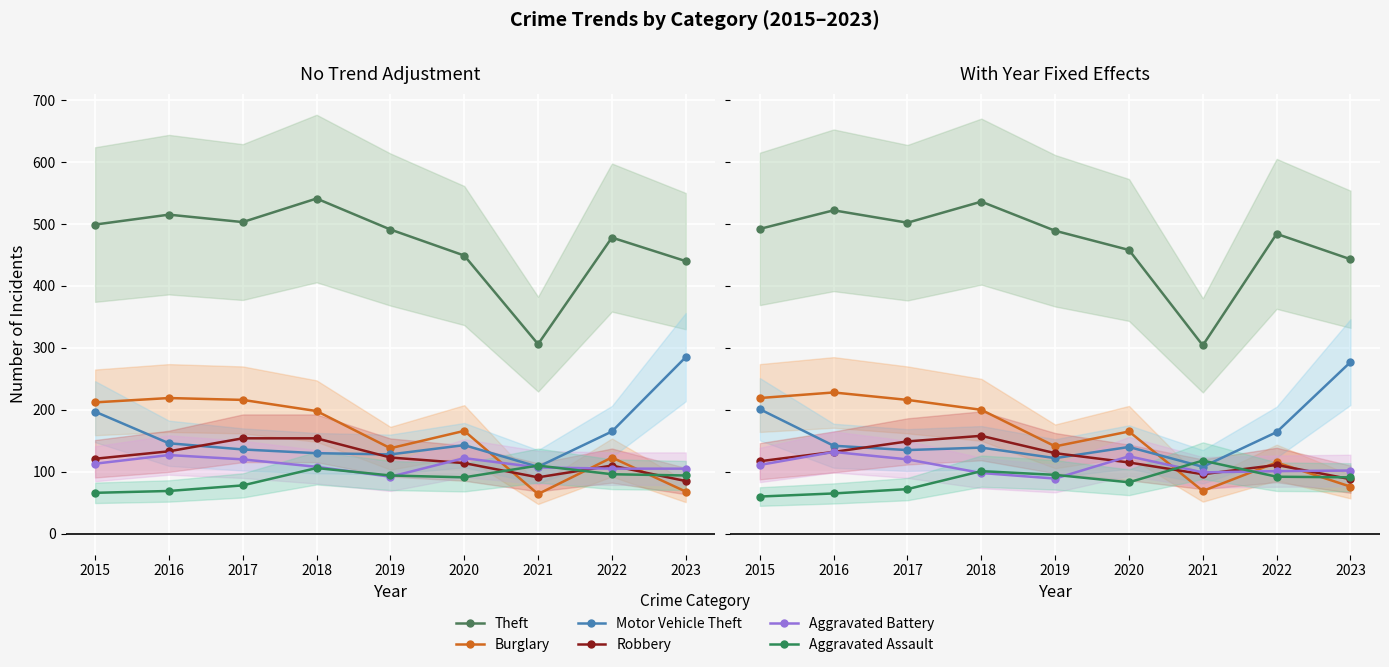

How many interior local valleys does the Aggravated Battery series have?

2